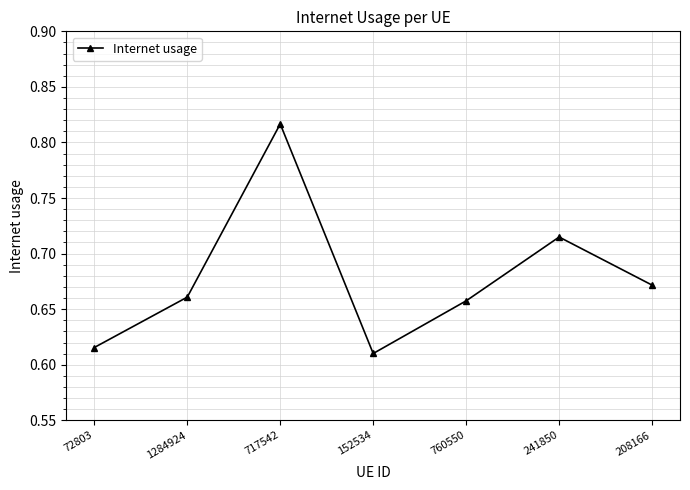

The chart shows a value of 0.3 at 208166. True or false?

False